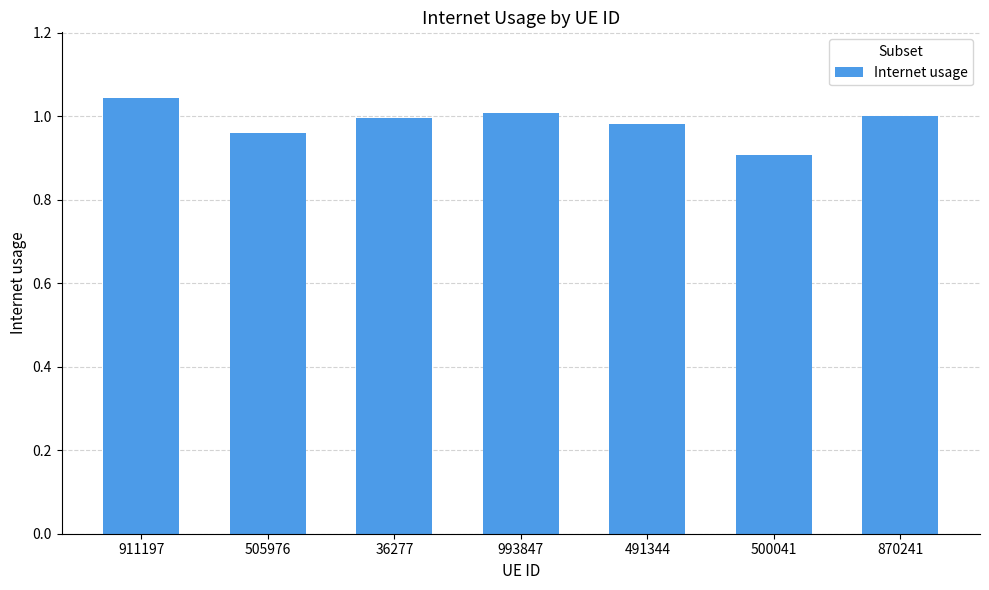

Which label corresponds to the largest value in the chart?

911197